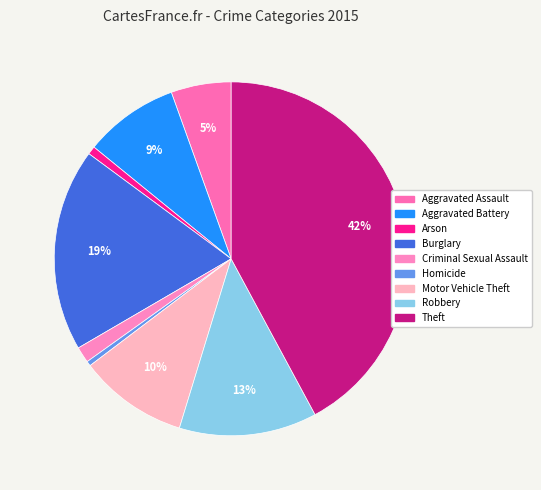

Which has a higher value, Criminal Sexual Assault or Robbery?

Robbery